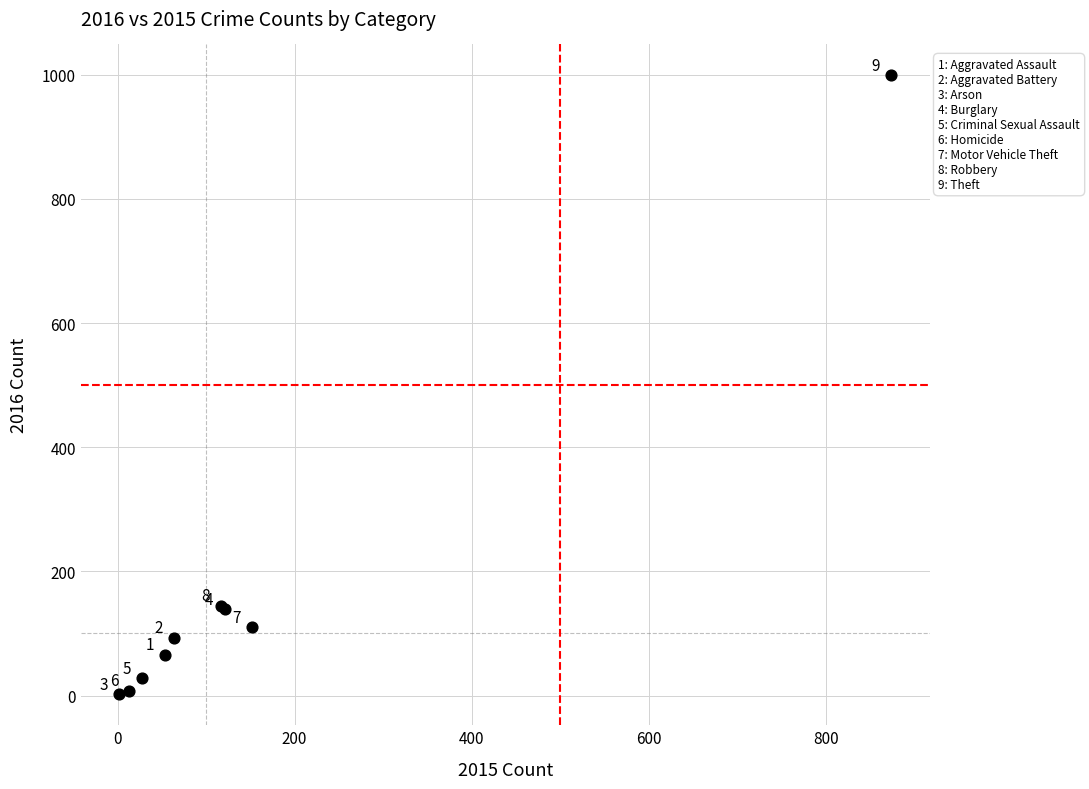

What Y value in the scatter plot is closest to 500?

145